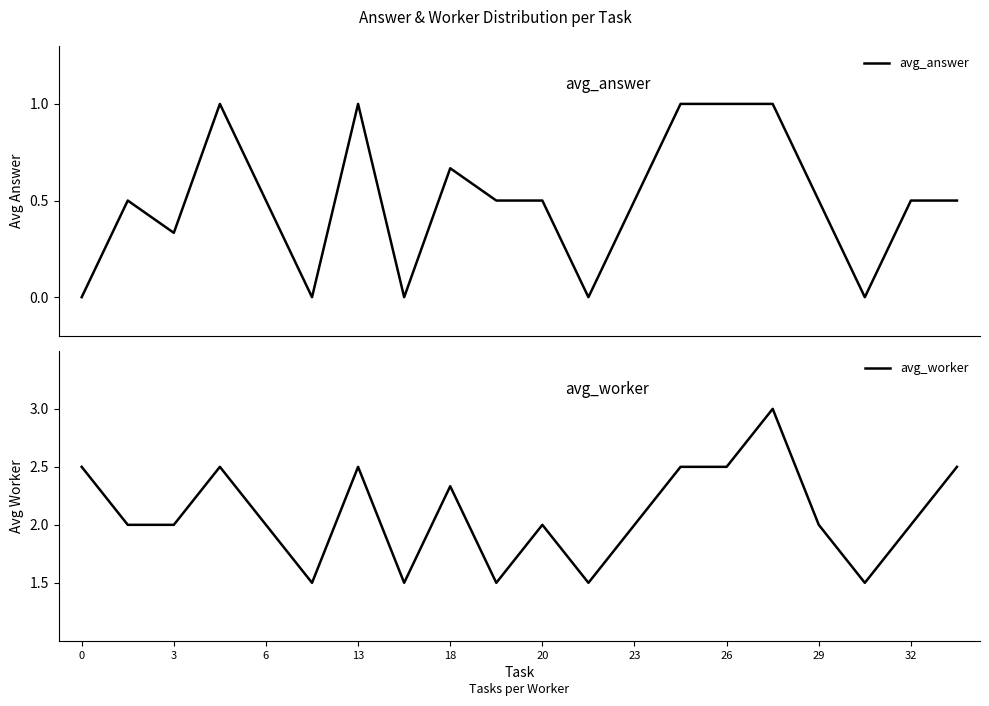

Which series has the largest total across all categories?

avg_worker